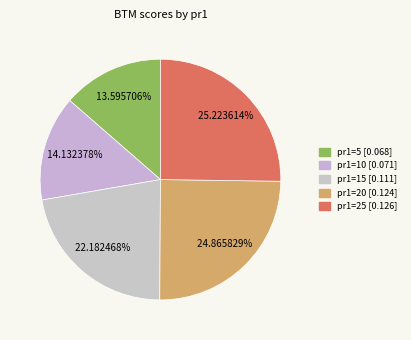

What percentage is the pr1=10 slice, to the nearest percent?

14%